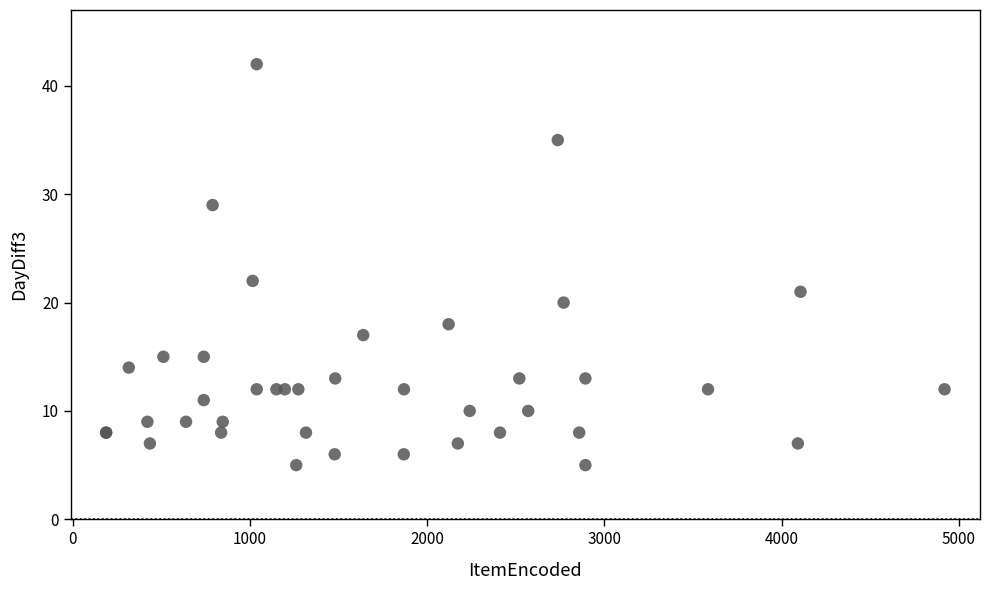

What Y value in the scatter plot is closest to 23?

22